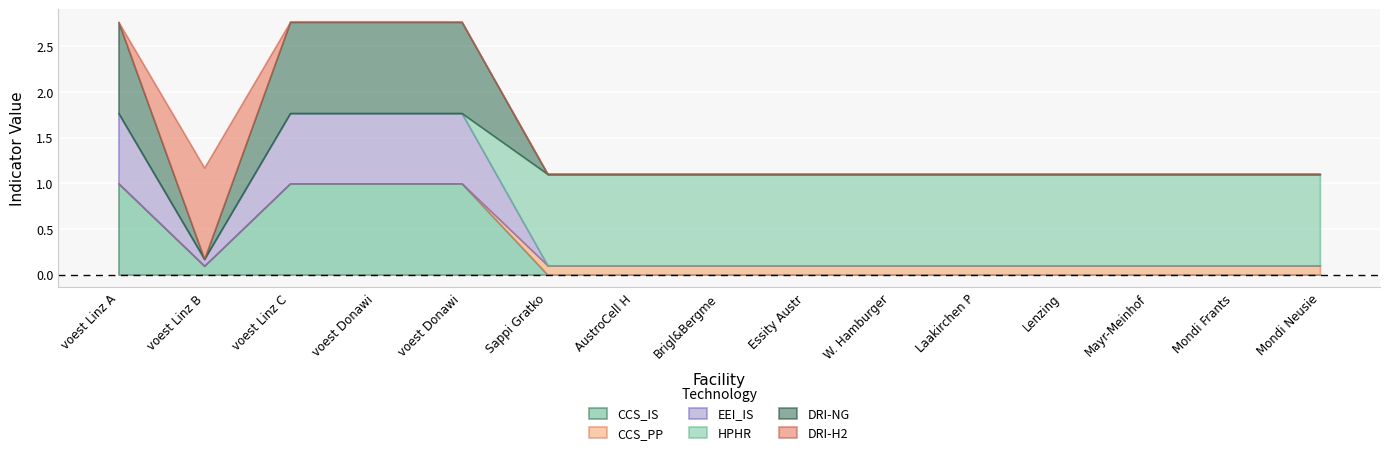

Which series has the largest total across all categories?

HPHR